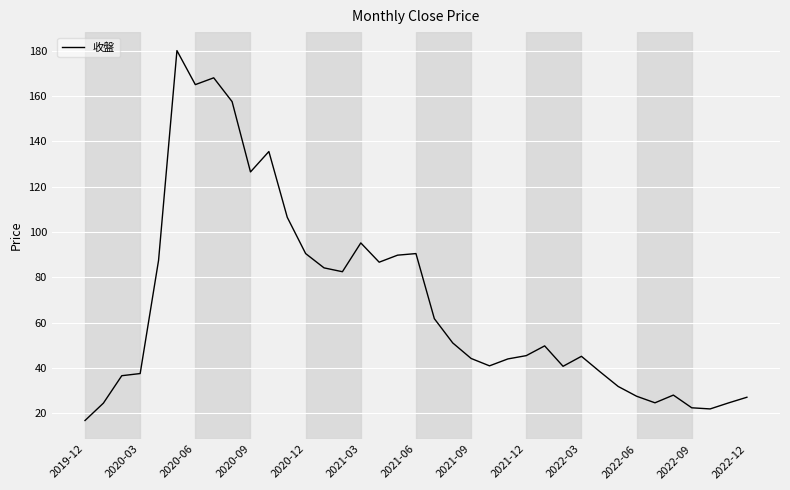

What is the difference between the second highest and minimum values?

151.1